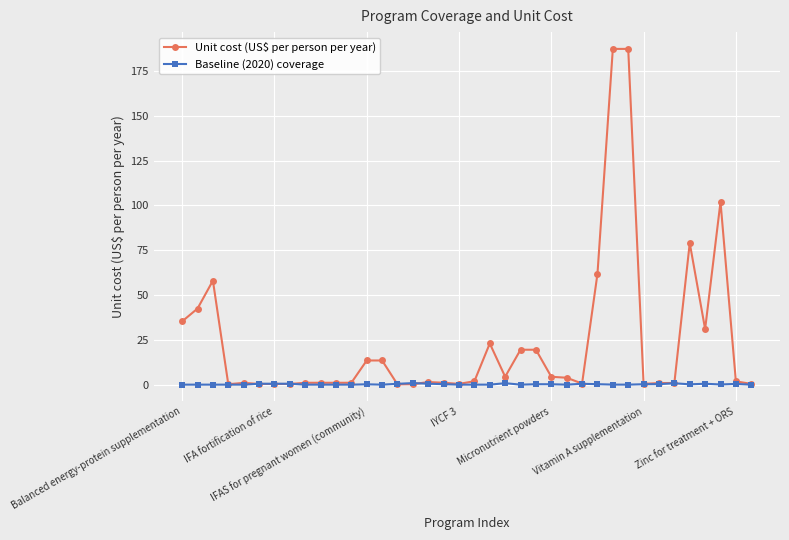

Which series has the widest spread of values?

Unit cost (US$ per person per year)